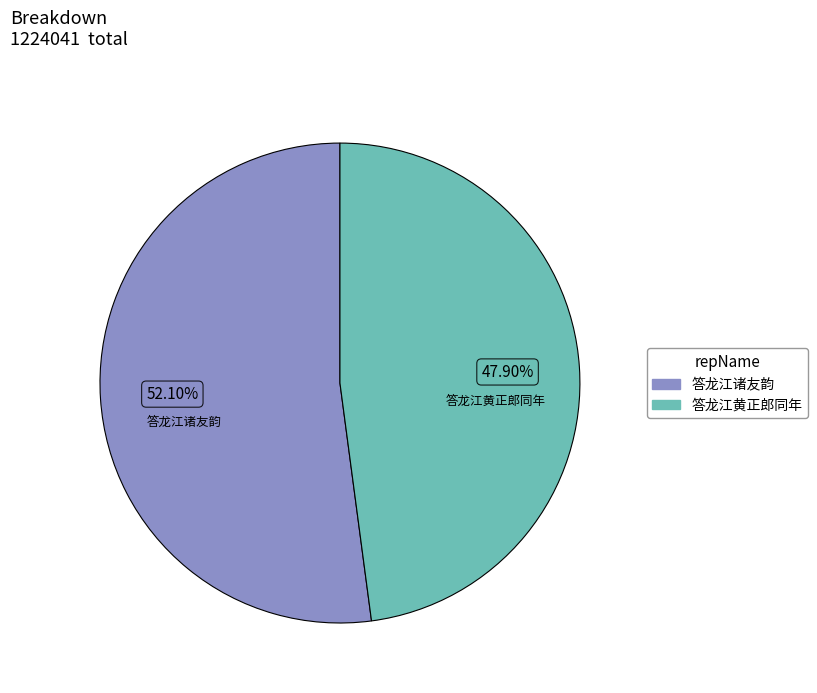

Count the number of slices in the pie.

2